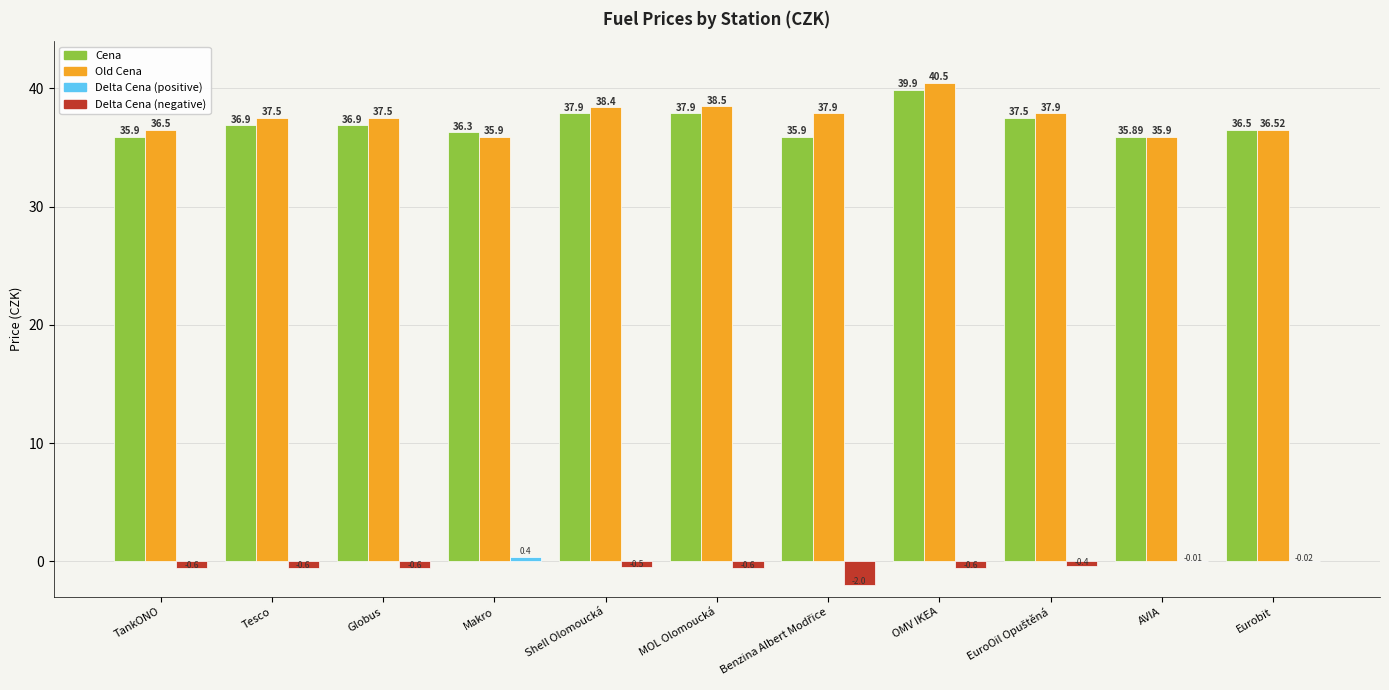

Which category has the highest value across all series?

OMV IKEA